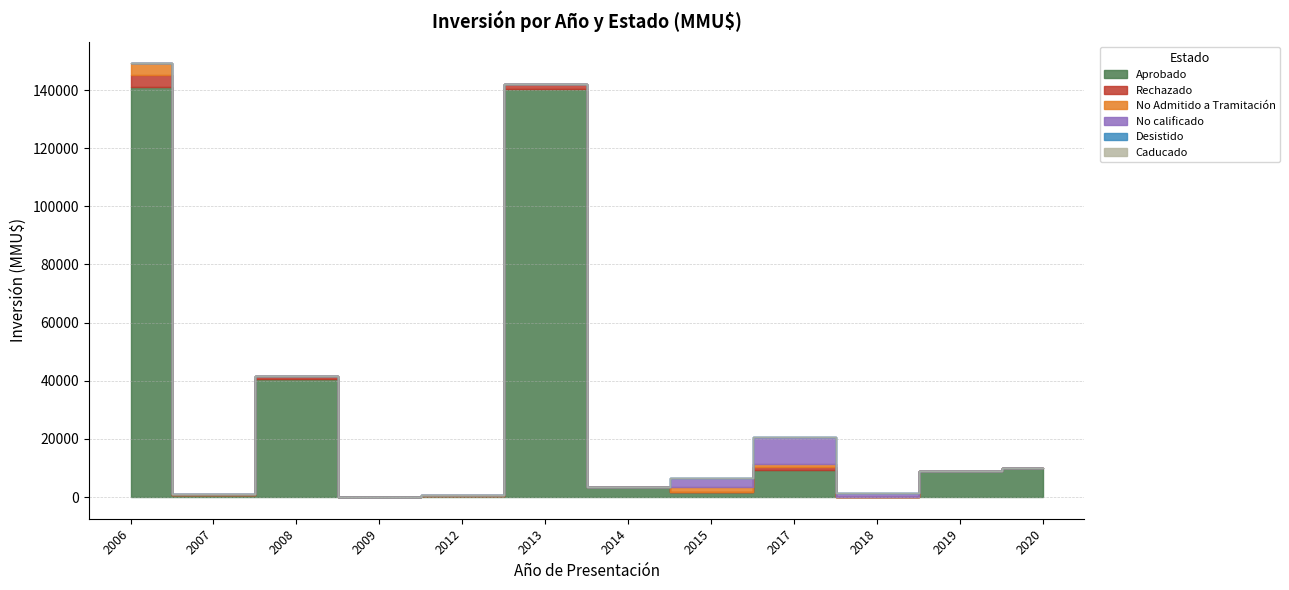

Reading left to right, transcribe all the data shown in this chart.

Aprobado: 2006=141200	2007=580	2008=40615	2009=0	2012=500	2013=140400	2014=3345	2015=1800	2017=9200	2018=0	2019=9000	2020=10000
Rechazado: 2006=4000	2007=0	2008=1100	2009=0	2012=0	2013=1800	2014=0	2015=0	2017=1100	2018=0	2019=0	2020=0
No Admitido a Tramitación: 2006=4000	2007=390	2008=0	2009=22	2012=200	2013=0	2014=0	2015=1800	2017=1100	2018=0	2019=0	2020=0
No calificado: 2006=0	2007=0	2008=0	2009=0	2012=0	2013=0	2014=0	2015=3100	2017=9200	2018=1300	2019=0	2020=0
Desistido: 2006=0	2007=200	2008=0	2009=0	2012=0	2013=0	2014=0	2015=0	2017=0	2018=0	2019=0	2020=0
Caducado: 2006=0	2007=0	2008=0	2009=0	2012=0	2013=0	2014=0	2015=0	2017=0	2018=0	2019=0	2020=0